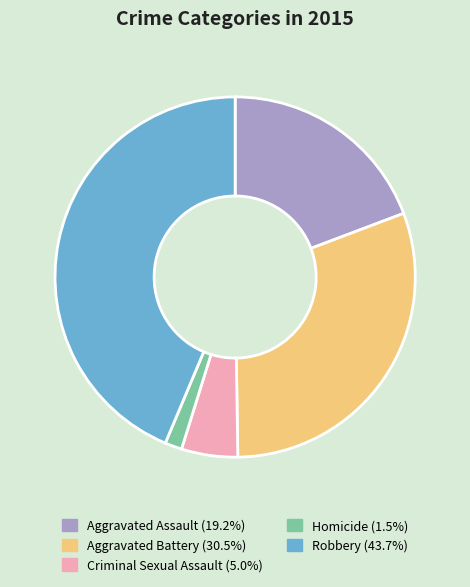

Is there any slice that represents more than half of the pie?

No